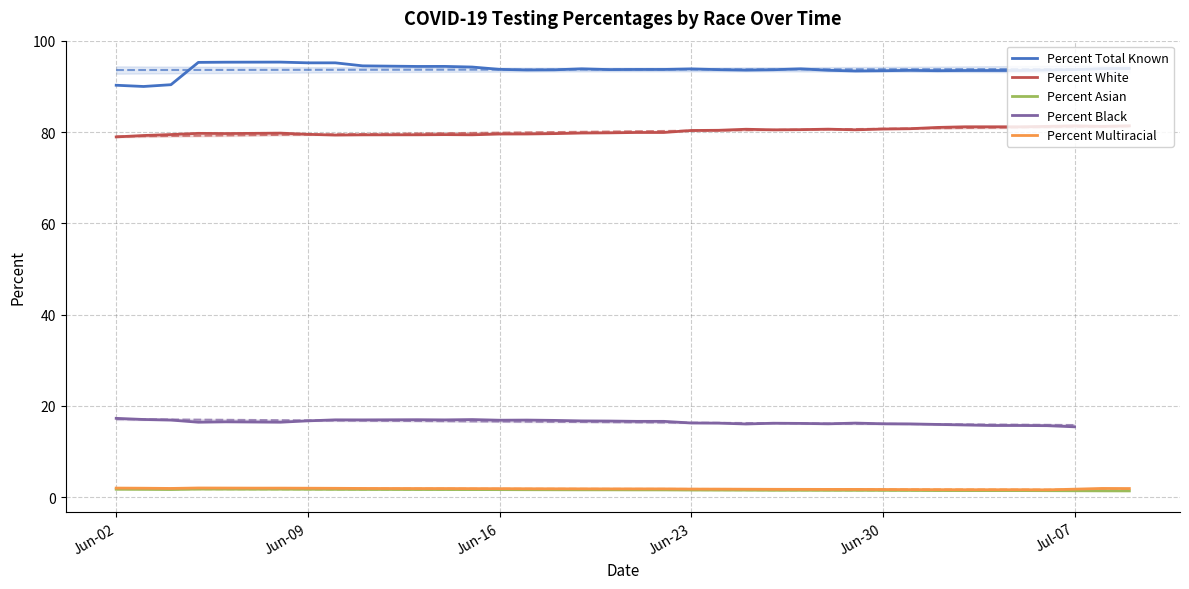

How many interior local valleys does the Percent White series have?

6